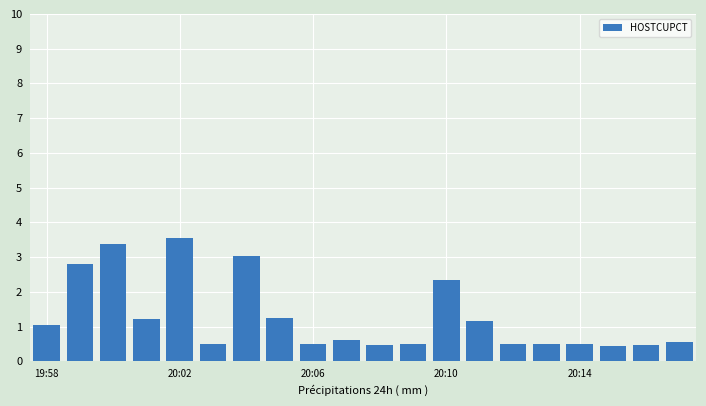

What is the smallest value displayed?

0.4